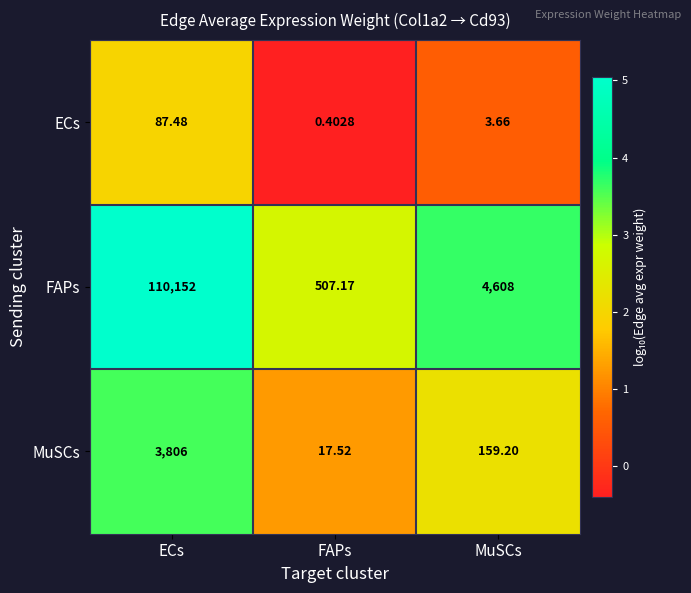

Rank the series by their maximum value, from highest to lowest.

FAPs, MuSCs, ECs